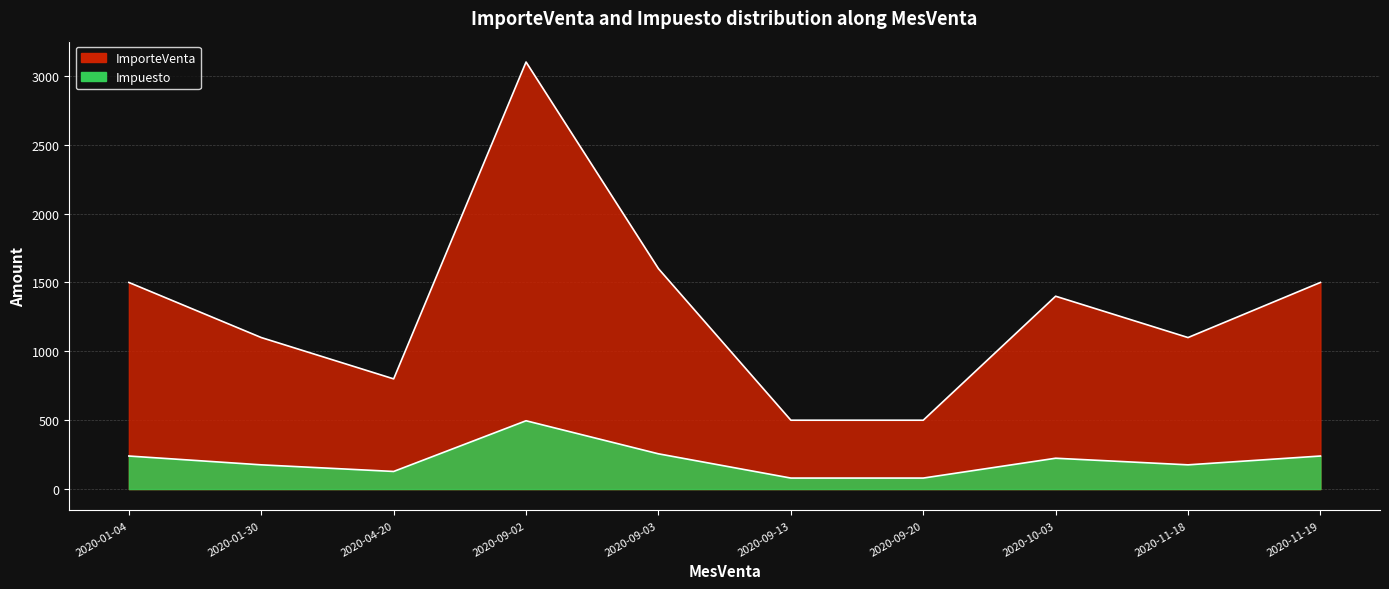

True or false: Impuesto and ImporteVenta intersect in this chart.

False